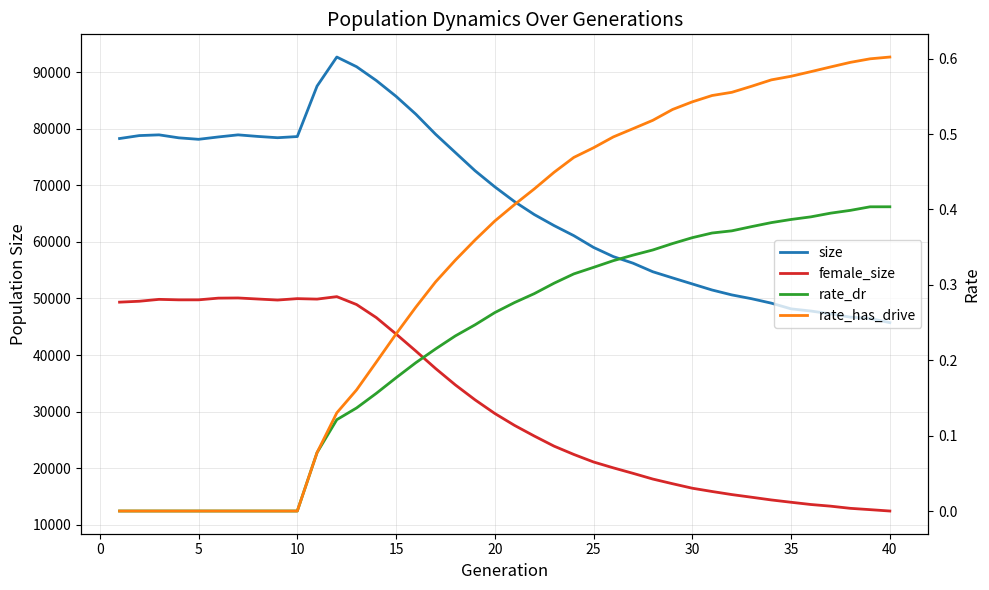

How many distinct data groups are displayed?

4